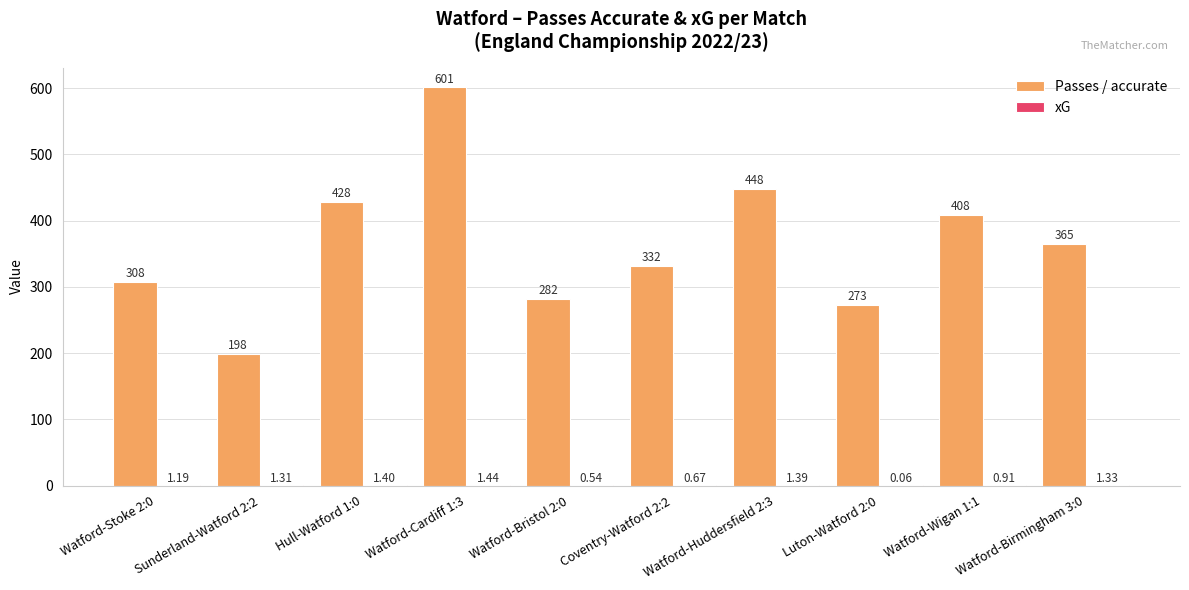

Between Sunderland-Watford 2:2 and Watford-Birmingham 3:0, which series saw the biggest shift?

Passes / accurate